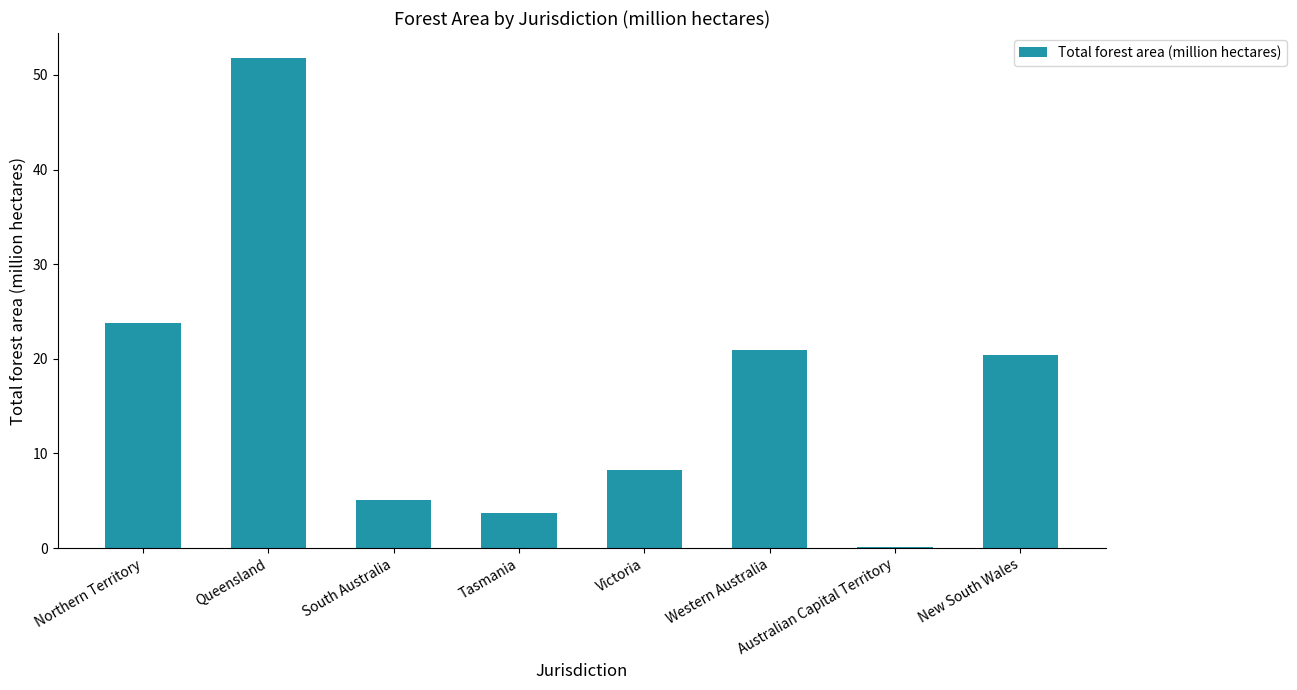

Are the bars horizontal?

No